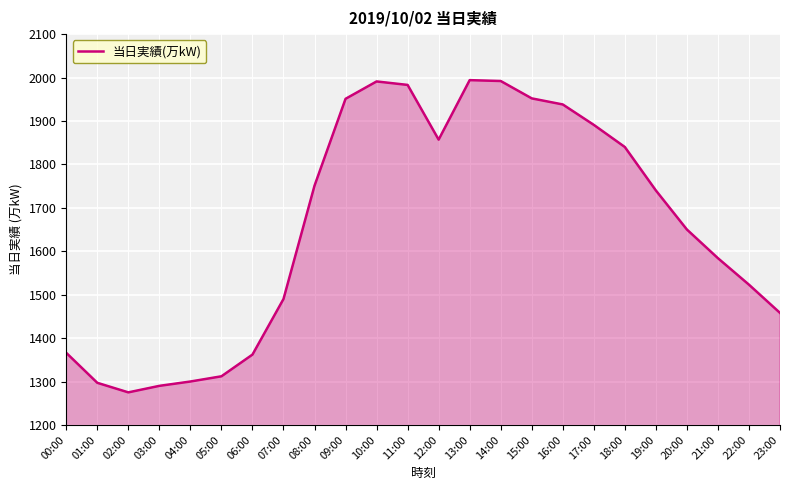

Is it true that the value at 06:00 is 1362?

True